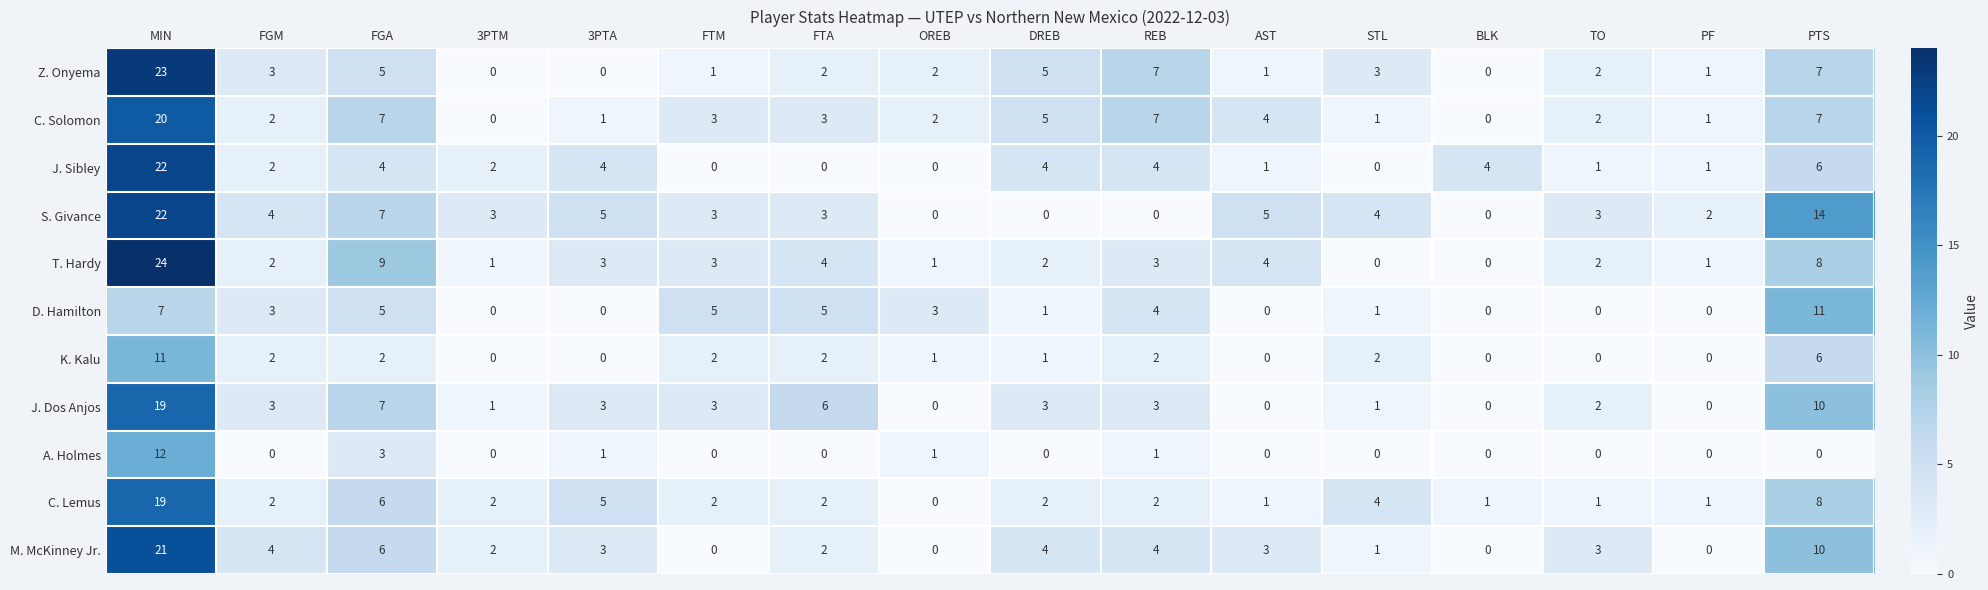

Between FTA and AST, which series saw the biggest shift?

J. Dos Anjos